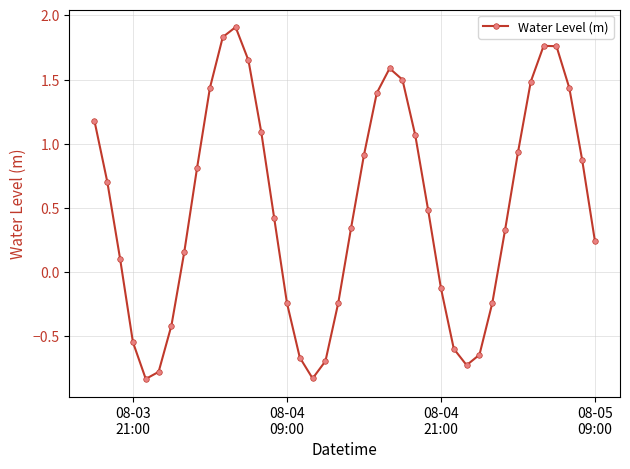

What is the greatest value displayed?

1.9